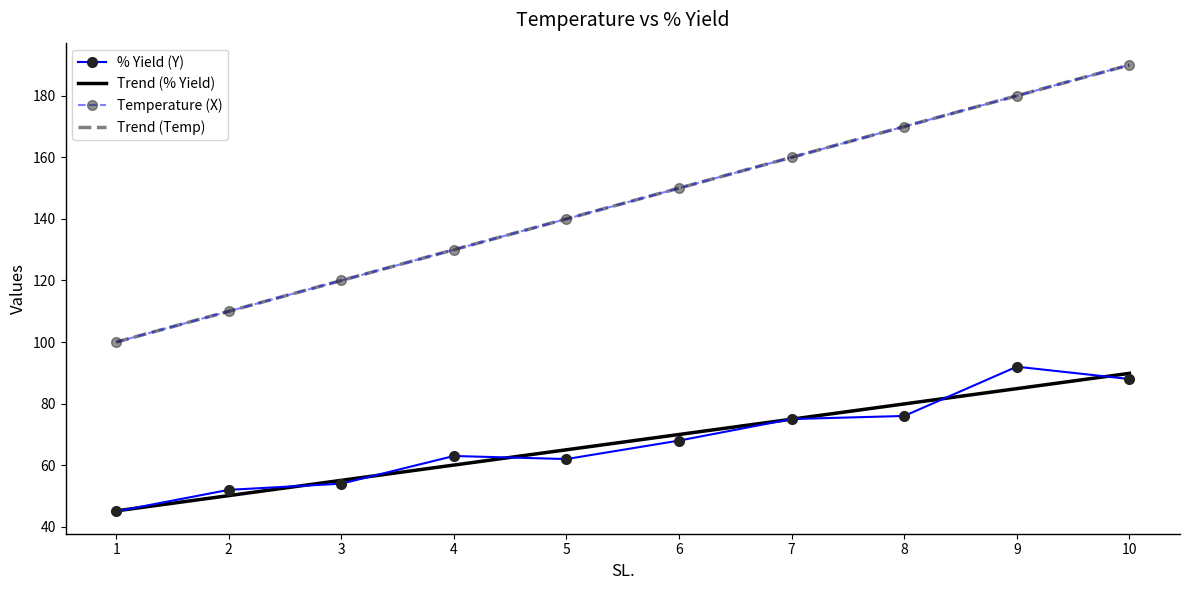

Which series changed the most between 5 and 10?

Temperature (X)